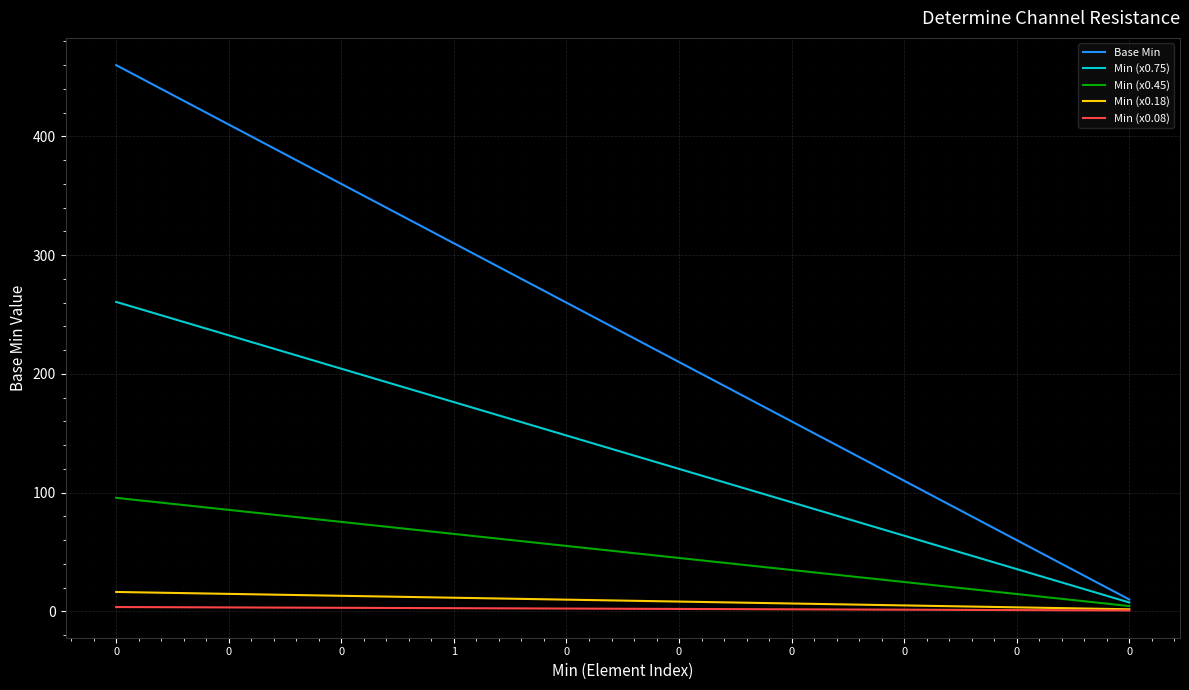

What are all the series names shown in the legend?

Base Min, Min (x0.75), Min (x0.45), Min (x0.18), Min (x0.08)